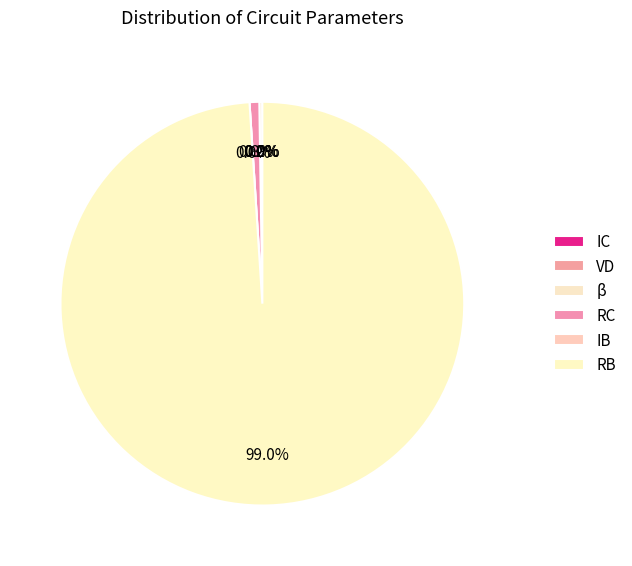

Which category has the biggest portion of the pie?

RB